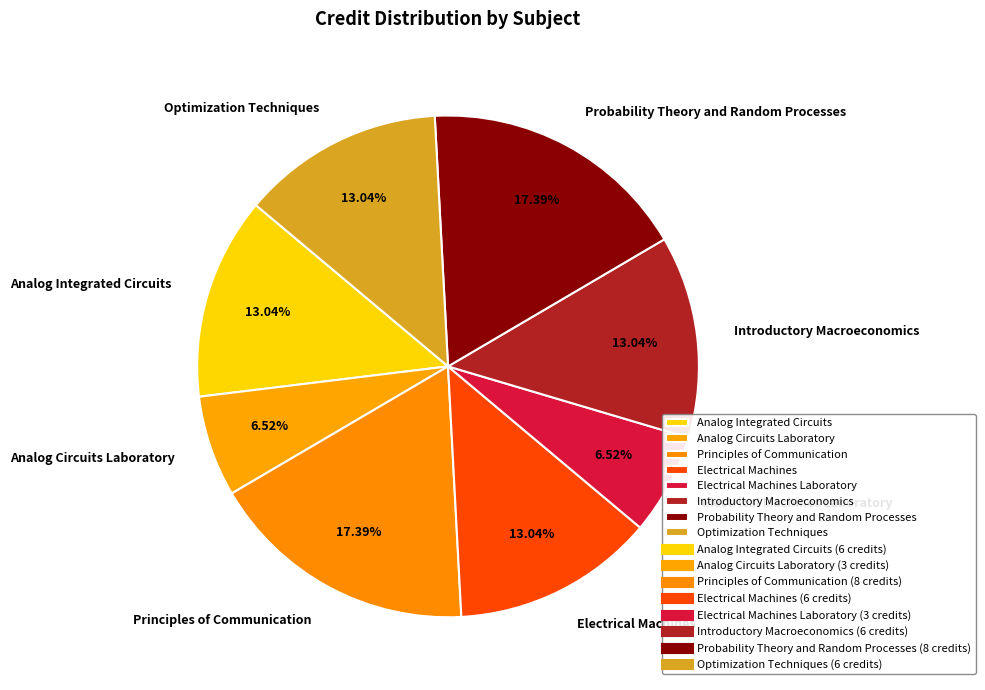

Is it true that Electrical Machines is 22% of the pie?

False